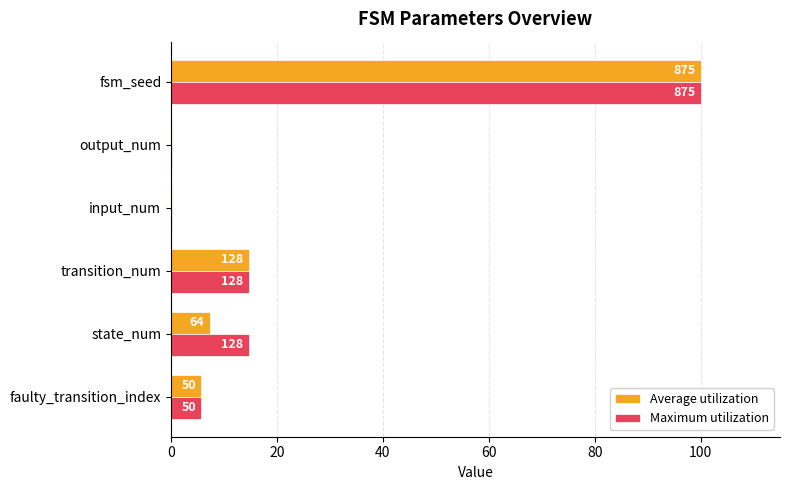

What is the sum of all Average utilization values?

128.1